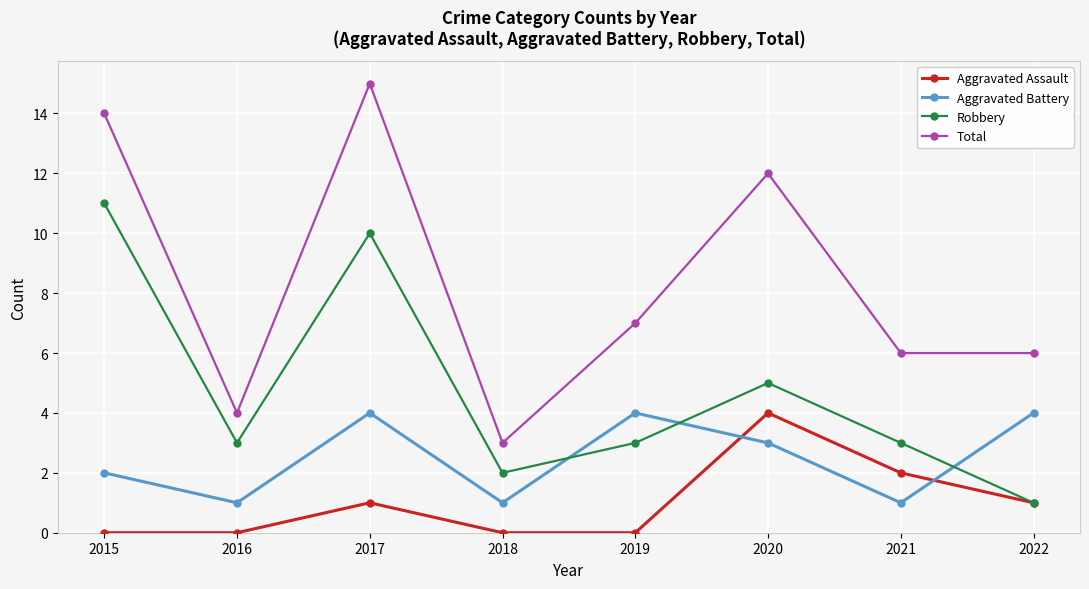

What is the difference between the second highest and second lowest values in the Total series?

10